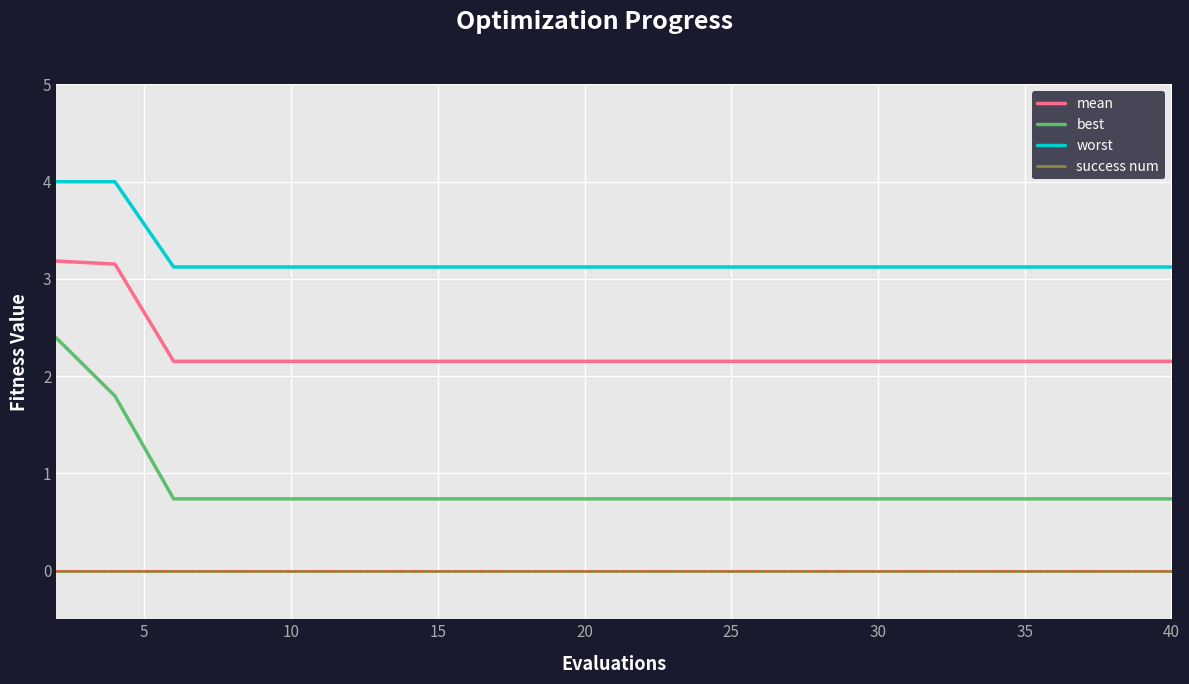

True or false: success num and best cross at least once.

False